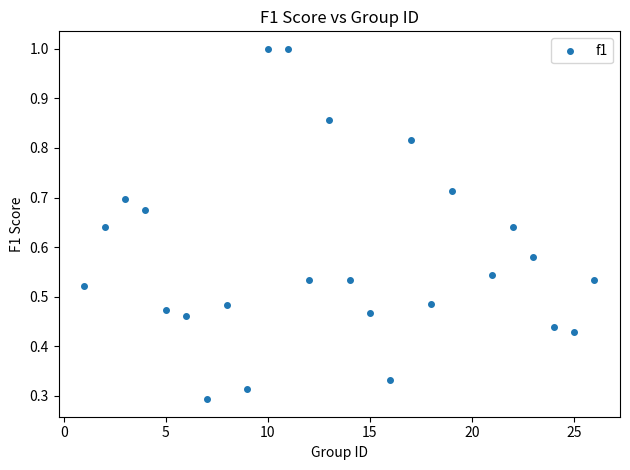

What is the range of X values (max minus min)?

25.0